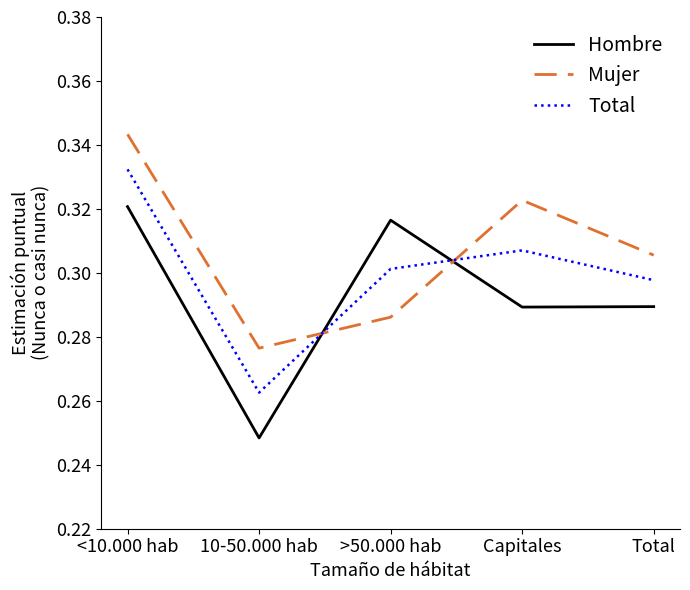

How many times do Mujer and Hombre cross each other?

2